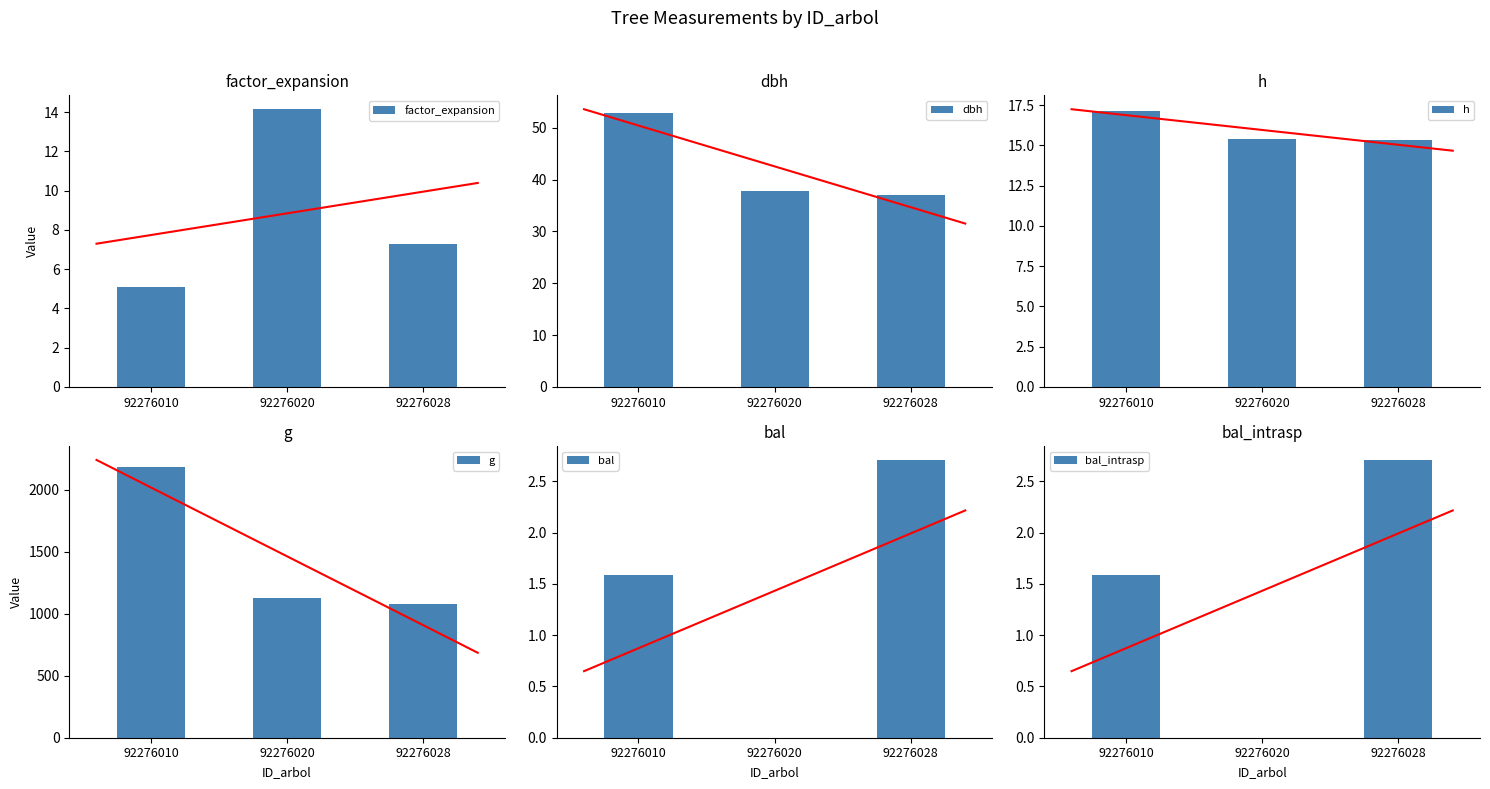

Which series has the largest range (max minus min)?

g